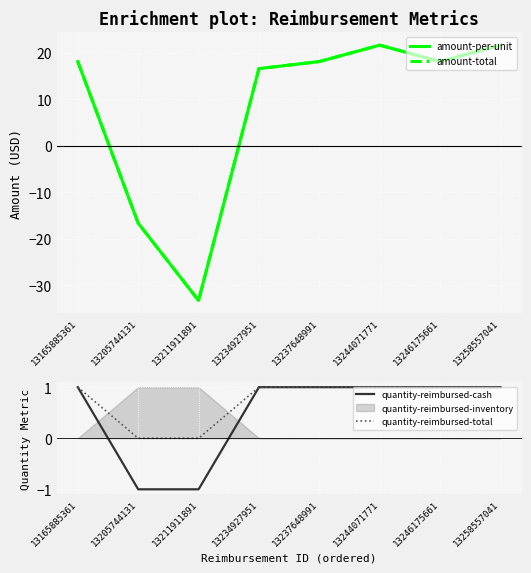

Is the value of quantity-reimbursed-total at 13244071771 greater than the value of amount-total at 13258557041?

No